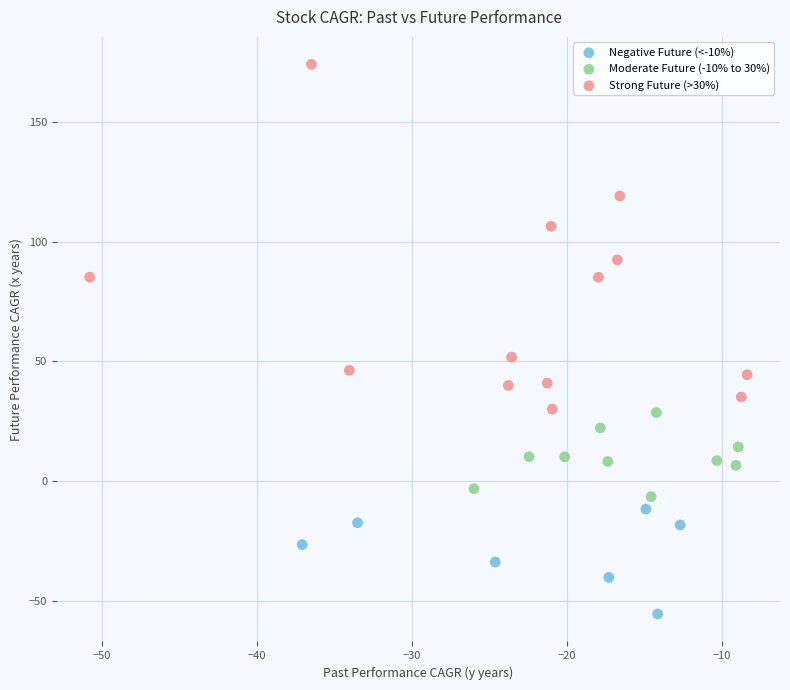

Which series contains the highest Y value?

Strong Future (>30%)